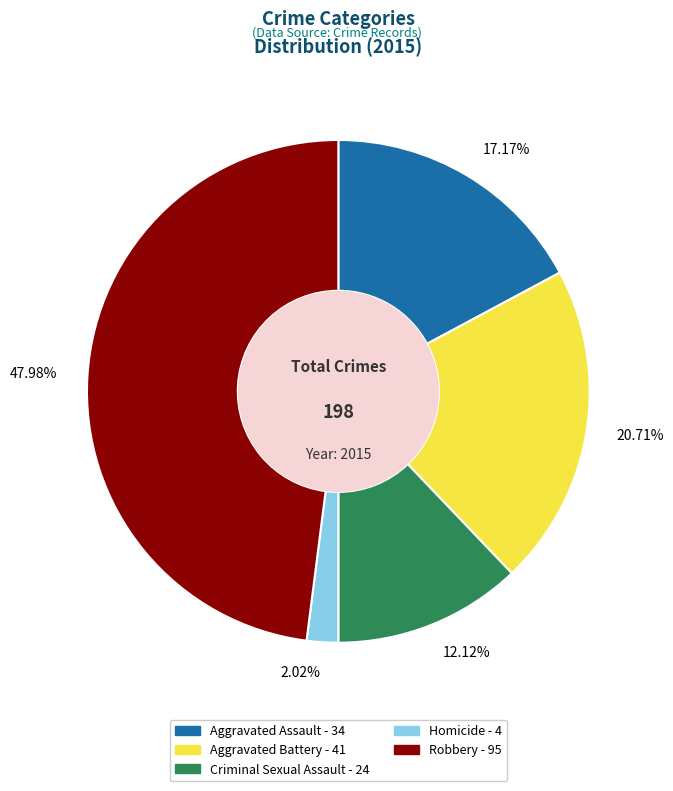

What is the ratio of the value at 12.12% to the value at 2.02%?

6.0